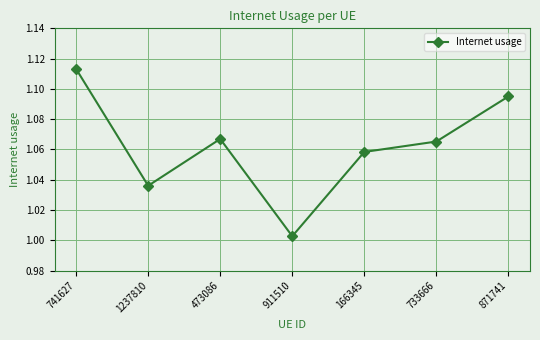

How many categories are shown in the chart?

7